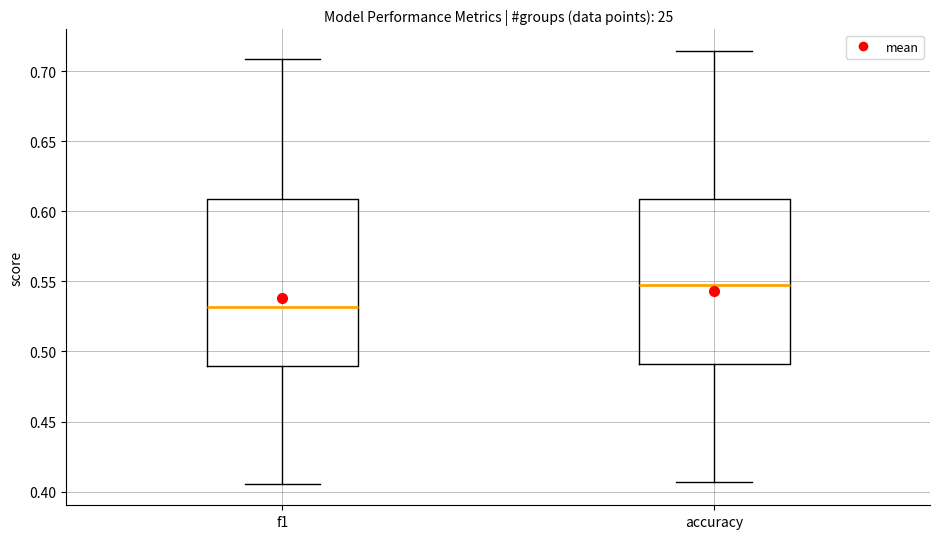

Where is the upper edge of the box for accuracy on the y-axis? The values are not printed on the chart, so give them approximately, as read against the axis.

0.610